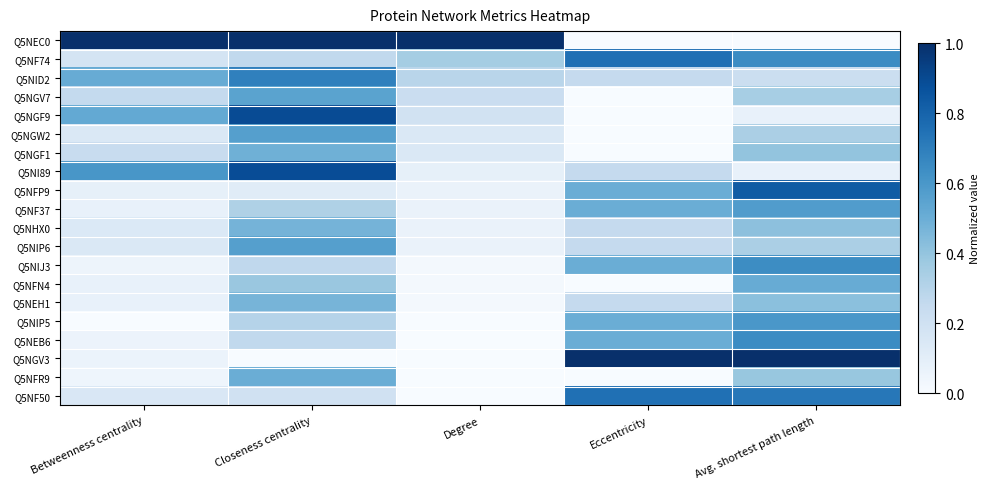

At which category does the chart reach its peak across all series?

Betweenness centrality